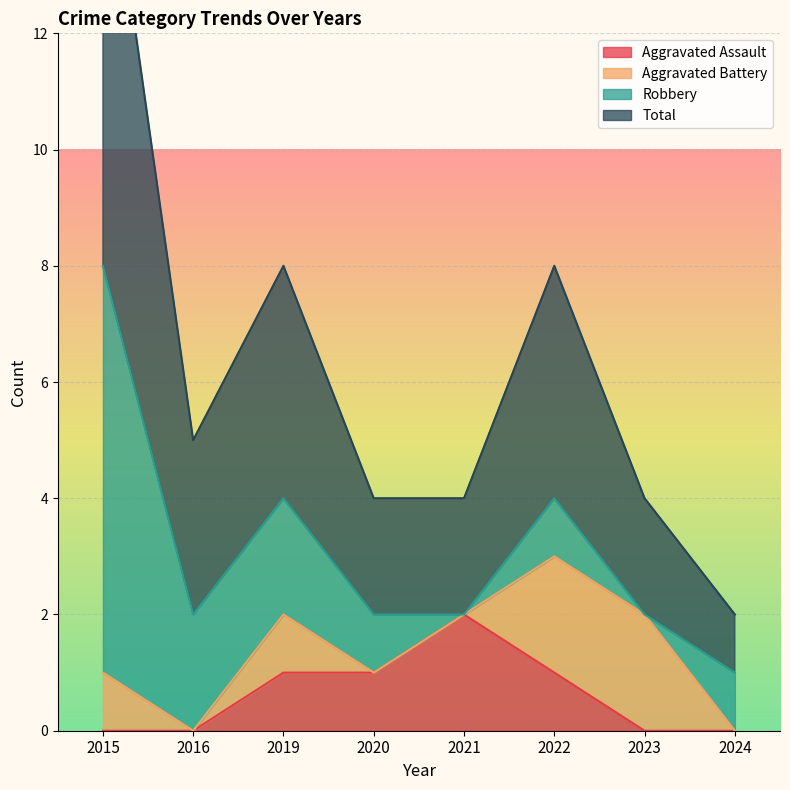

Reading left to right, extract all data points from this chart.

Aggravated Assault: 0	0	1	1	2	1	0	0
Total: 16	5	8	4	4	8	4	2